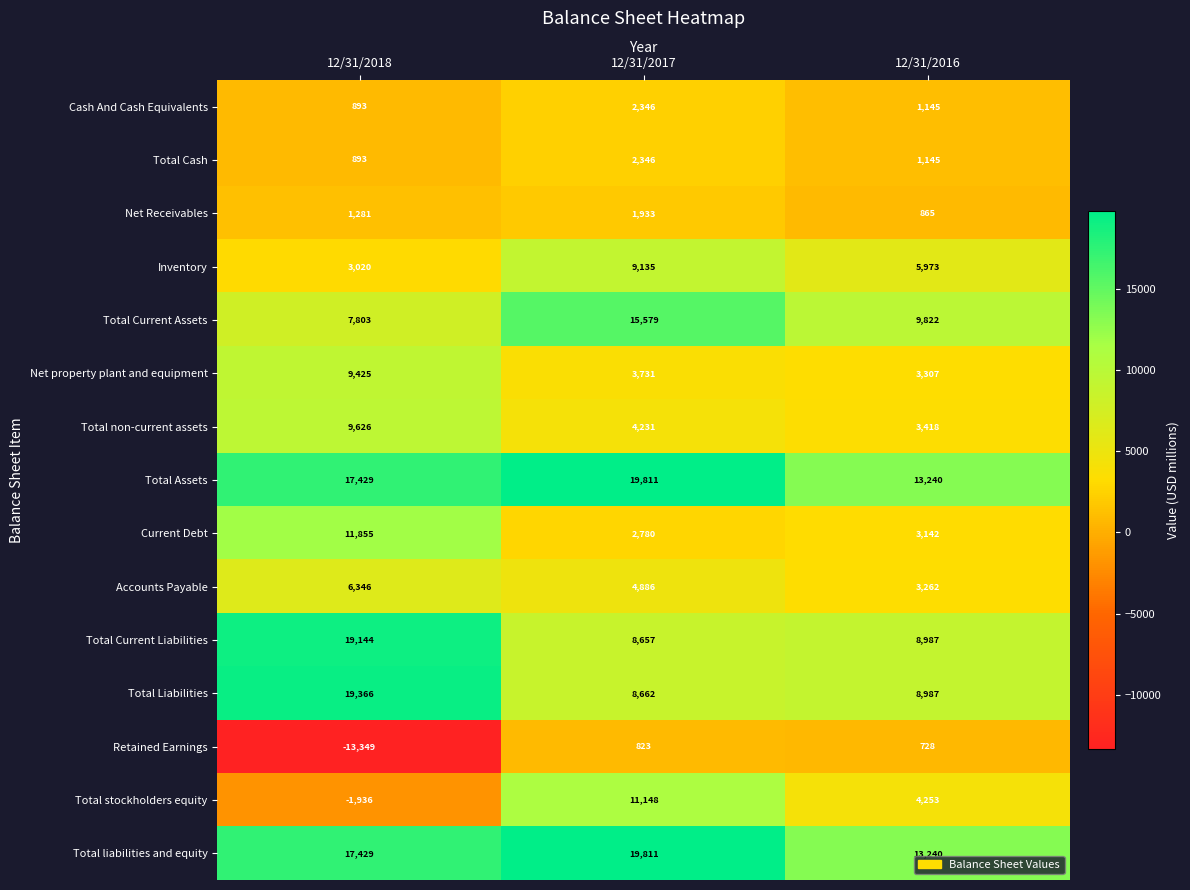

At which category is the sum across all series the highest?

12/31/2017